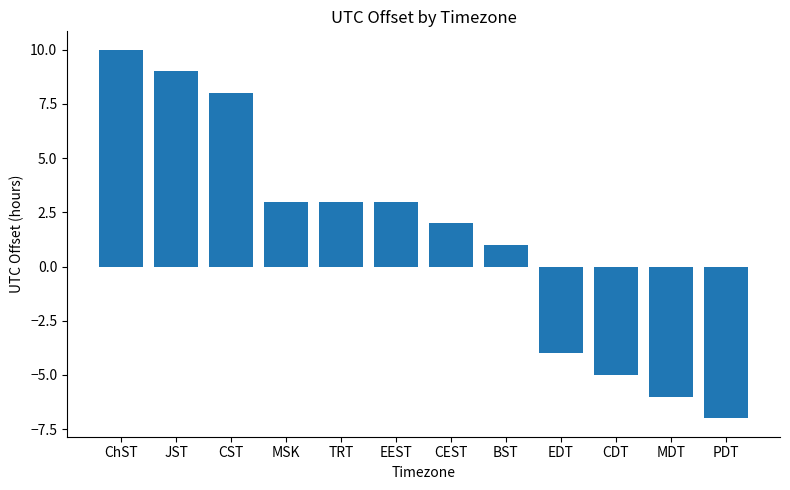

Reading left to right, what are all the values shown in this chart?

ChST=10	JST=9	CST=8	MSK=3	TRT=3	EEST=3	CEST=2	BST=1	EDT=-4	CDT=-5	MDT=-6	PDT=-7